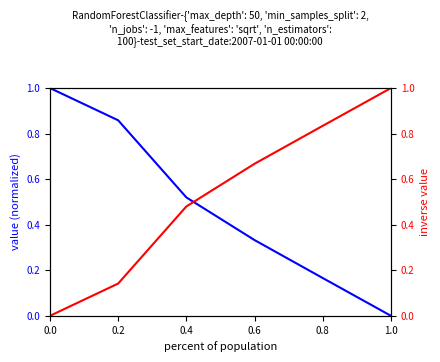

Is it true that inverse value equals 0.5 at 0.4?

True